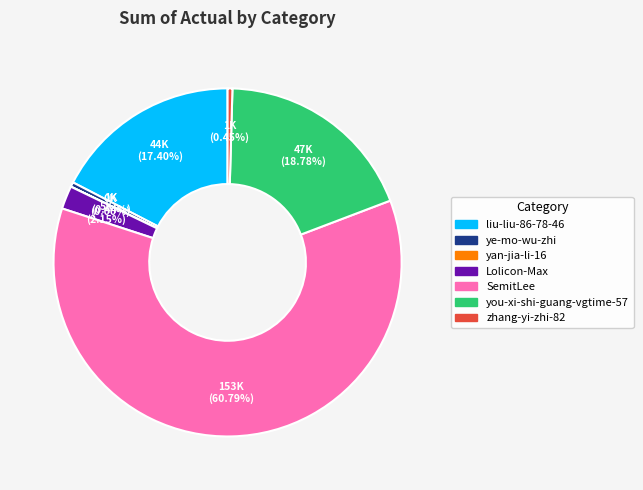

Which has a higher value, you-xi-shi-guang-vgtime-57 or zhang-yi-zhi-82?

you-xi-shi-guang-vgtime-57